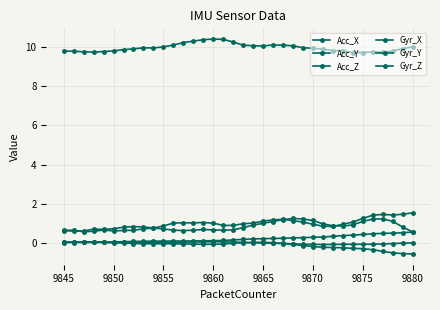

At which label is Gyr_Z closest to 0?

9845